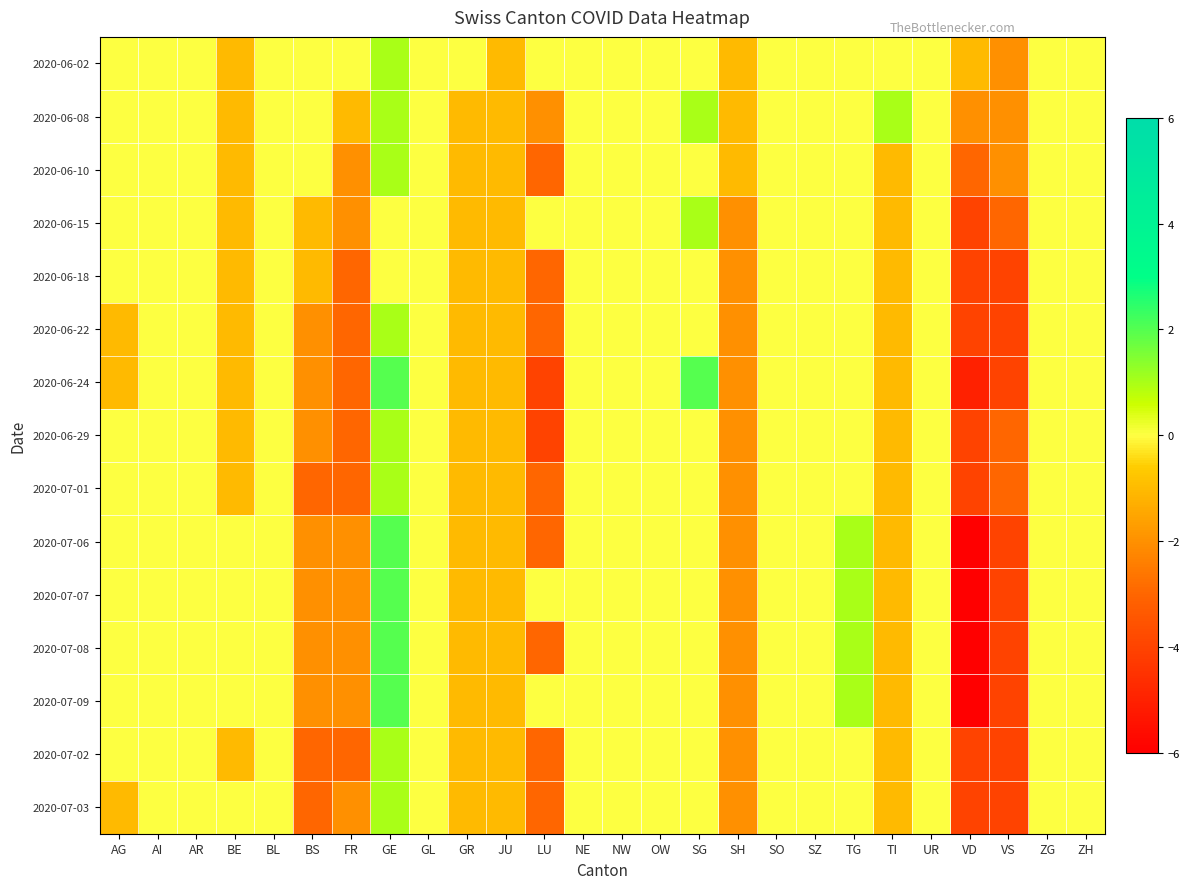

What is the difference between the highest and lowest values at TI?

2